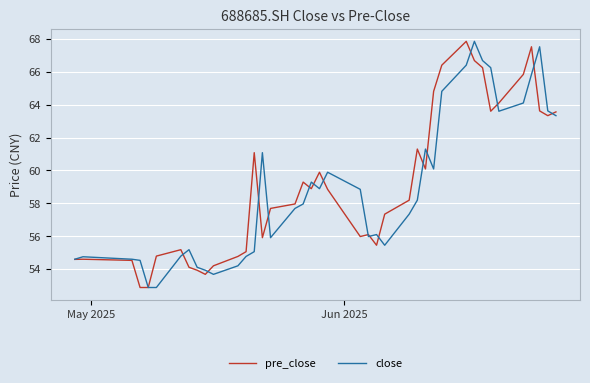

What is the minimum value shown in the chart?

52.9